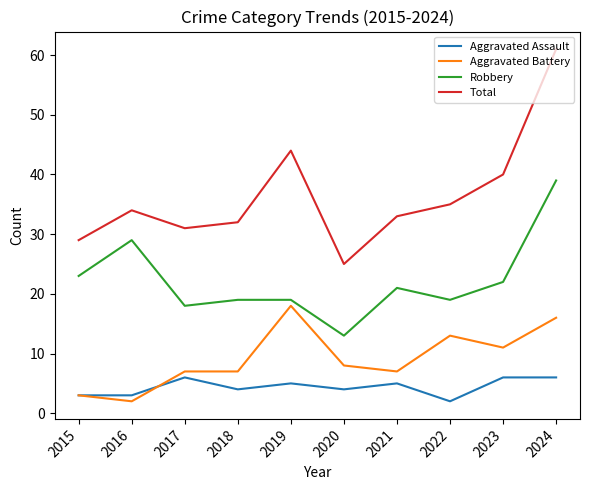

Between 2021 and 2023, which series saw the biggest shift?

Total